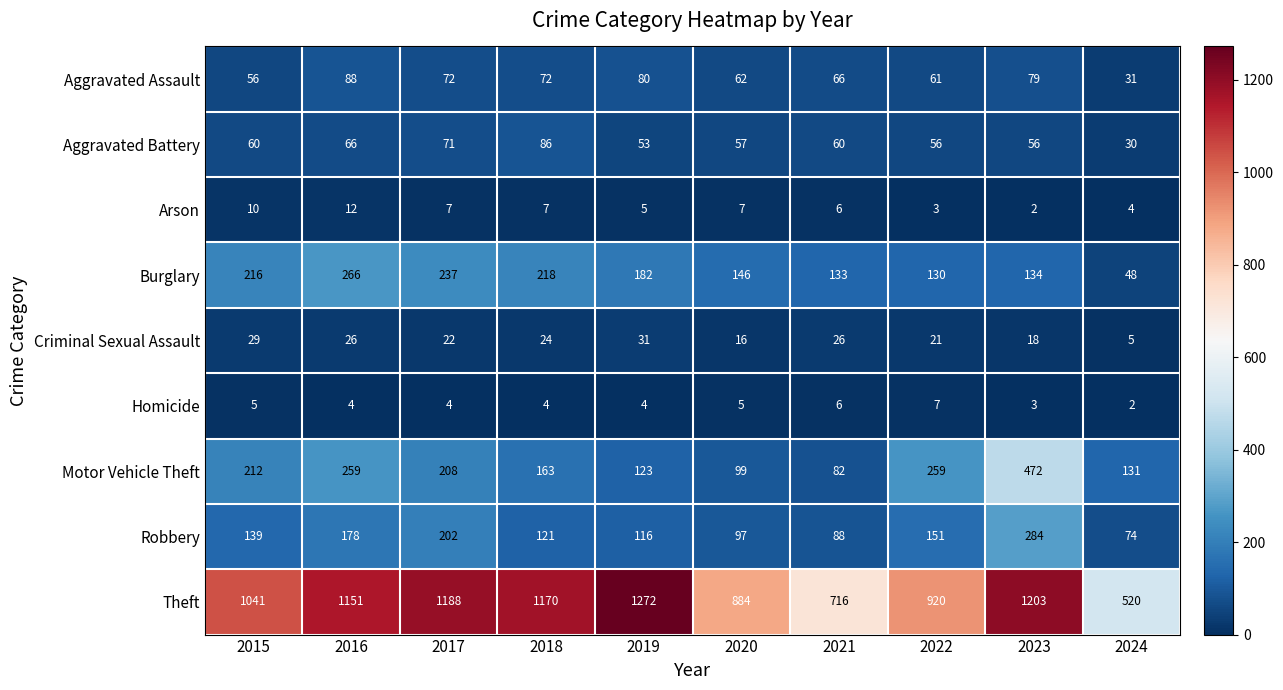

What is the smallest value displayed?

2